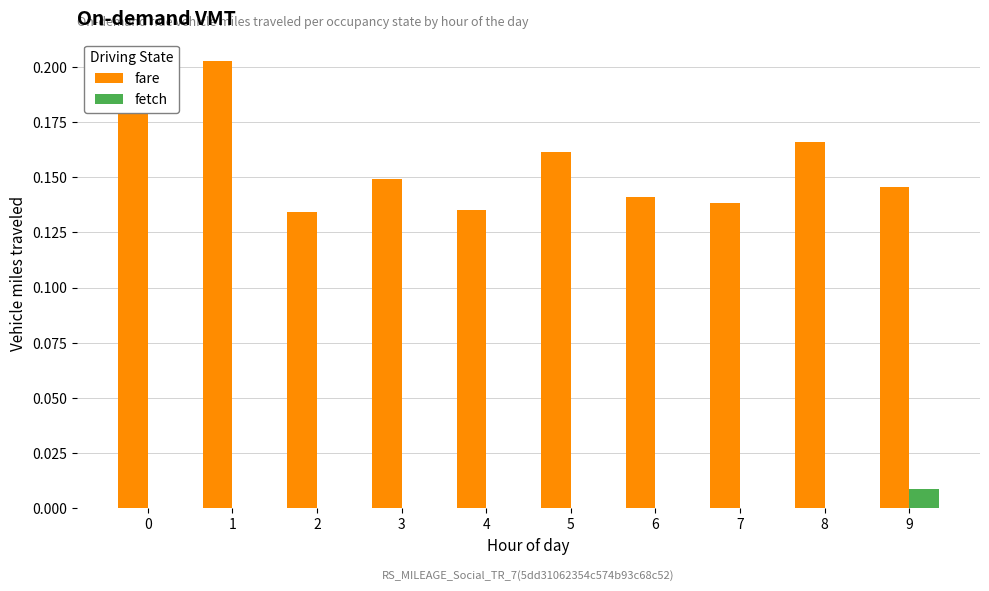

True or false: fetch has a value of 0.0 at 6.

True